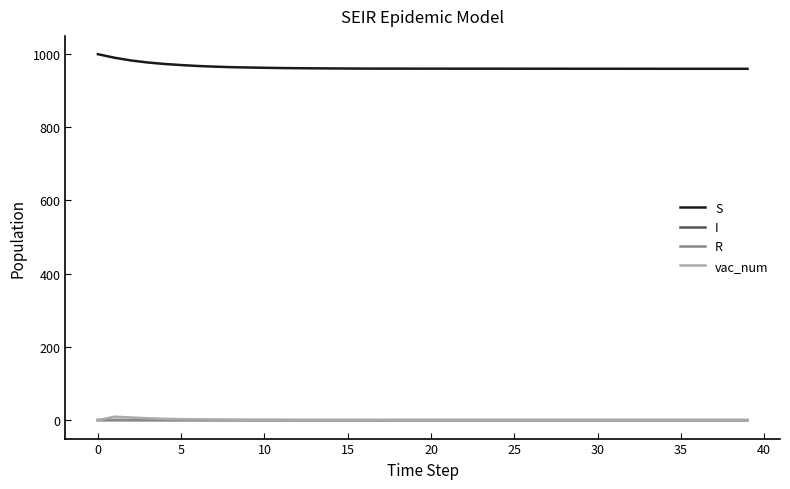

What is the difference between the maximum and minimum values in the vac_num series?

9.7